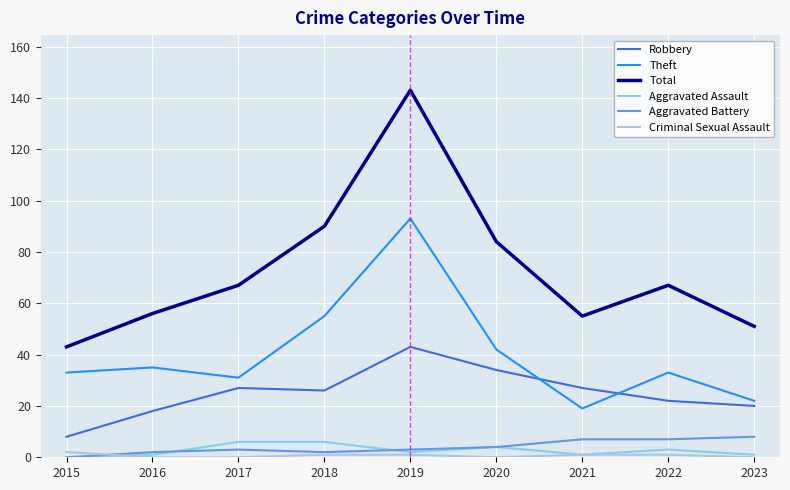

At which label does Theft reach its peak?

2019